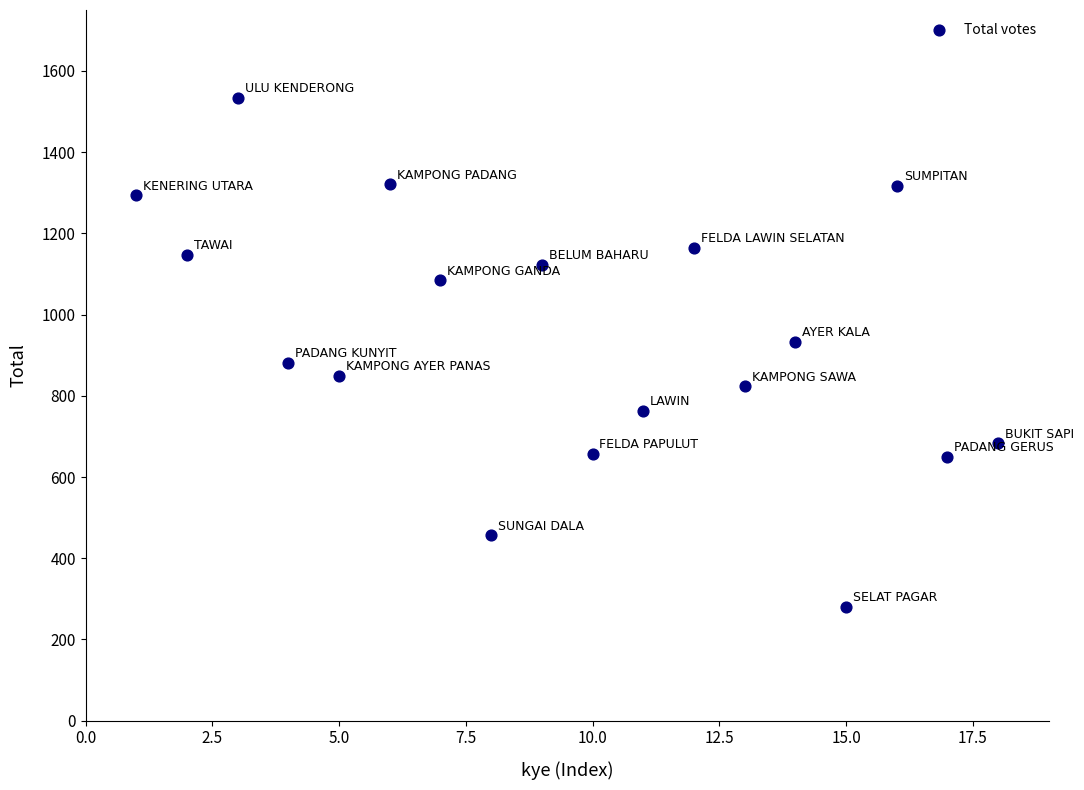

What is the range of X values (max minus min)?

17